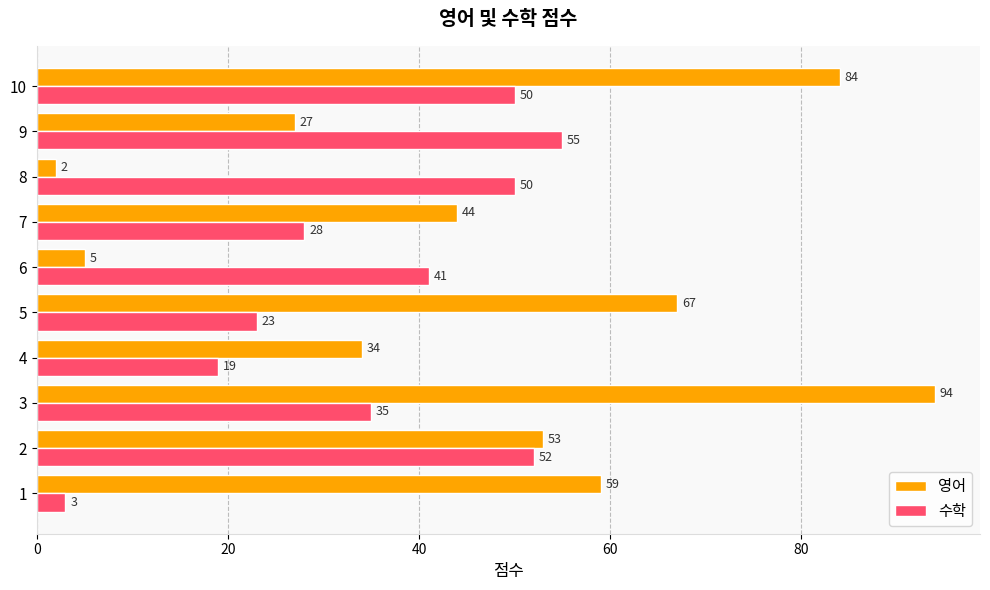

Which series changed the most between 3 and 10?

수학